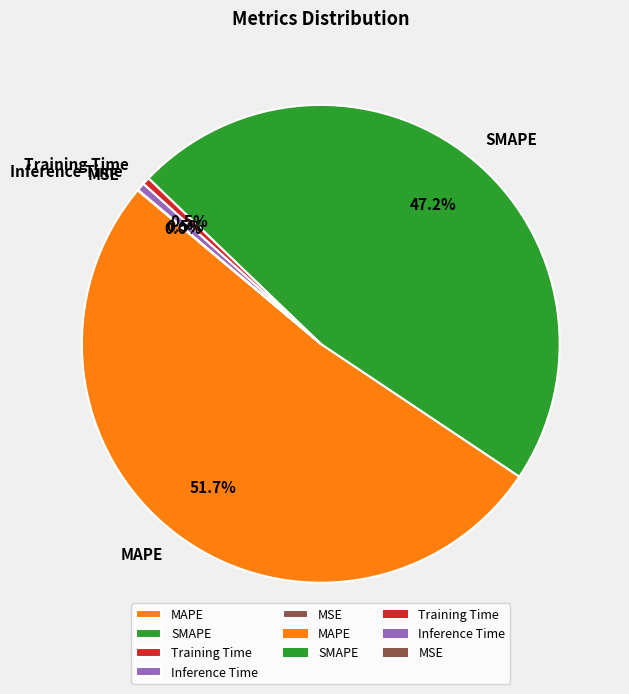

Which category accounts for the majority?

MAPE